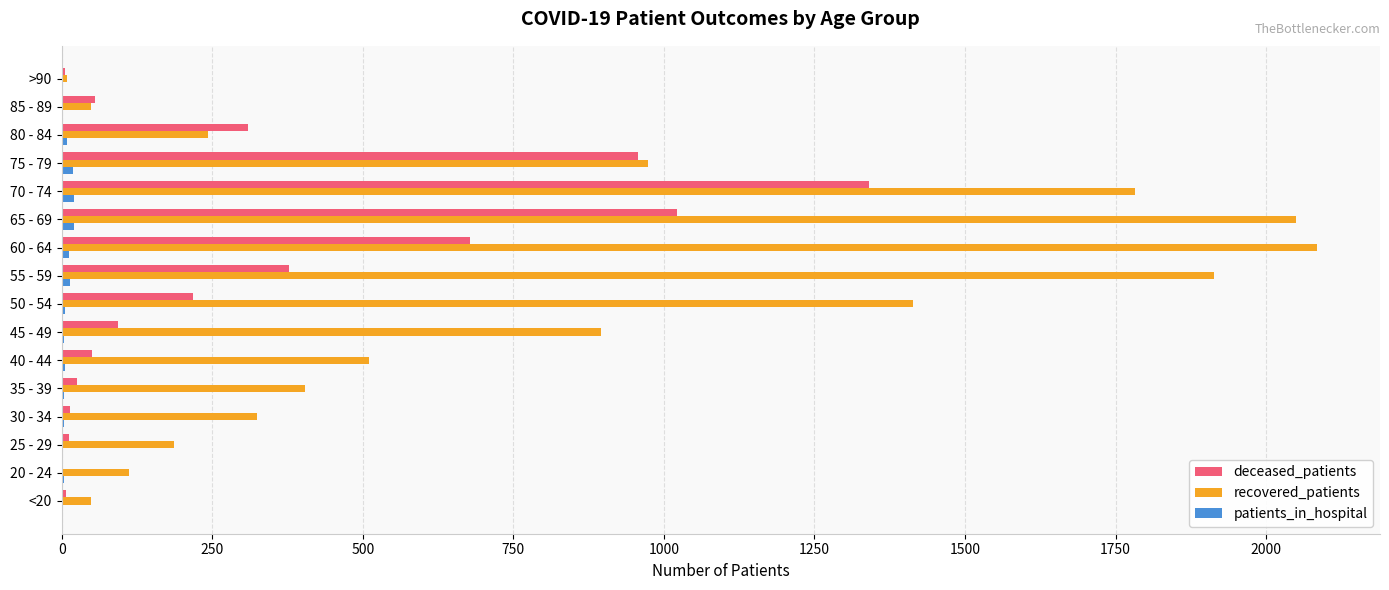

Between 50 - 54 and 60 - 64, which series saw the biggest shift?

recovered_patients